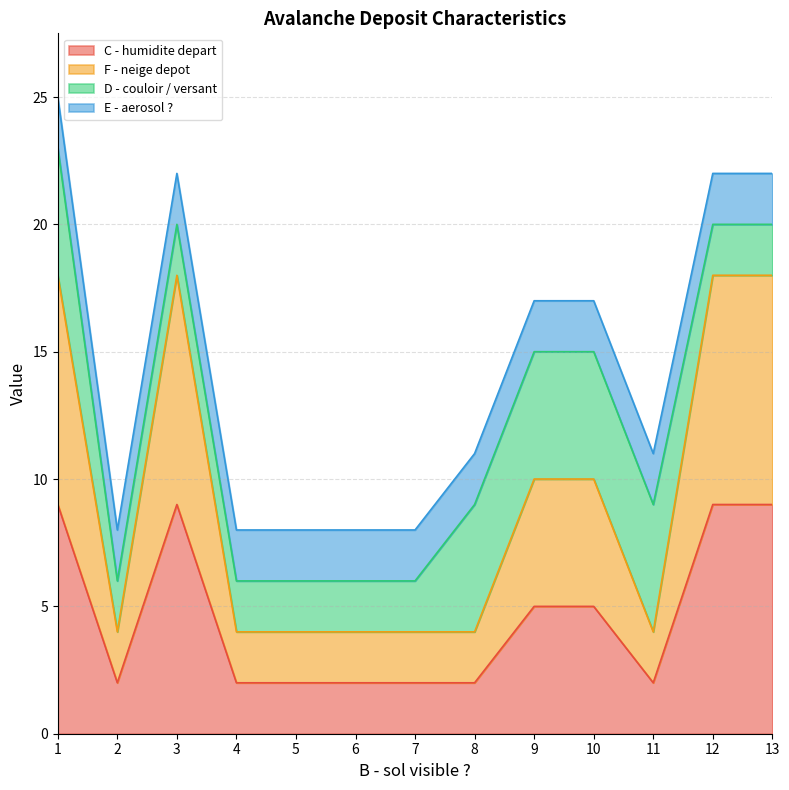

True or false: C - humidite depart and F - neige depot cross at least once.

False